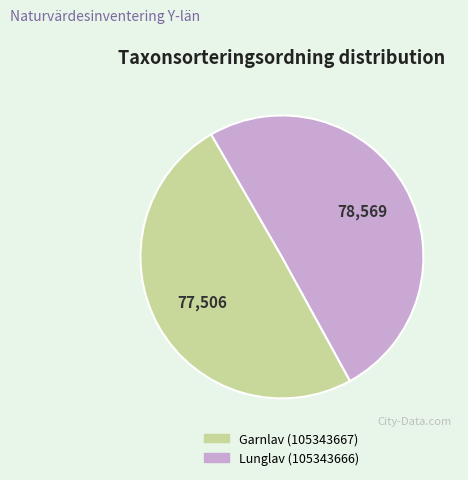

Does any single category account for the majority?

Yes